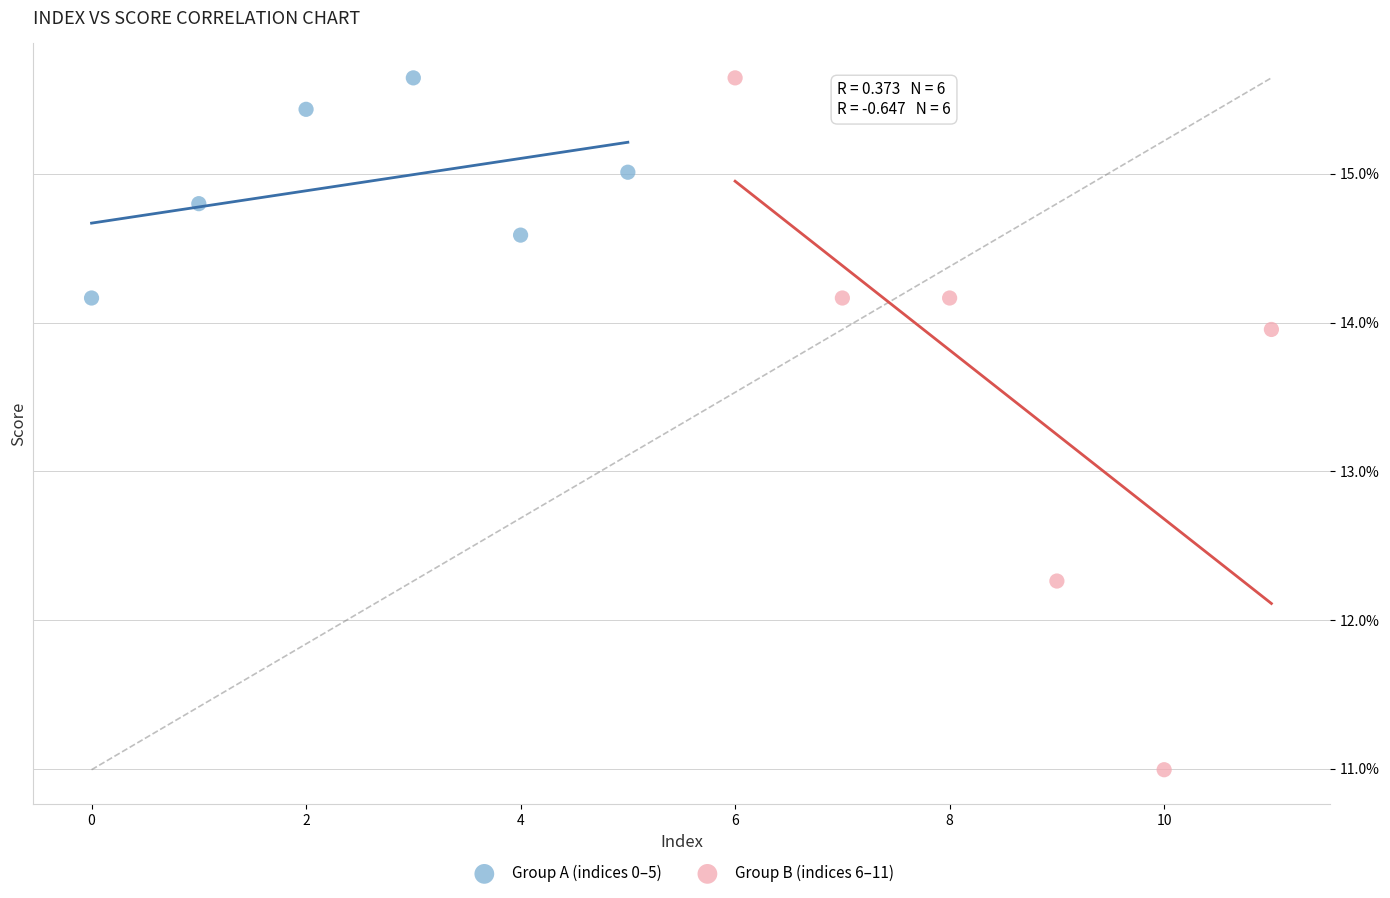

What are all the series names shown in the legend?

Group A (indices 0–5), Group B (indices 6–11)